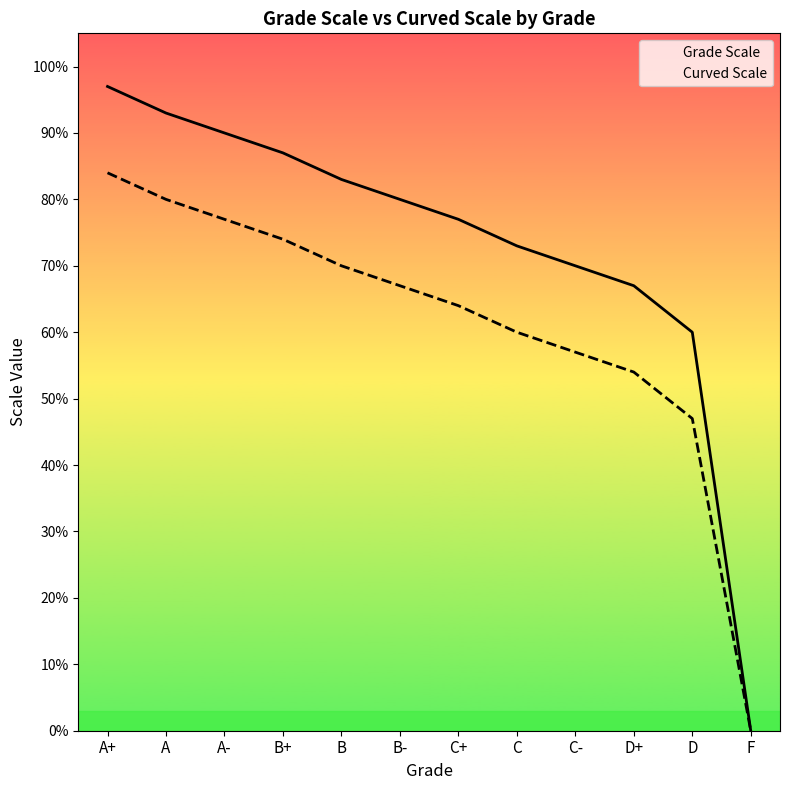

How many distinct data groups are displayed?

2